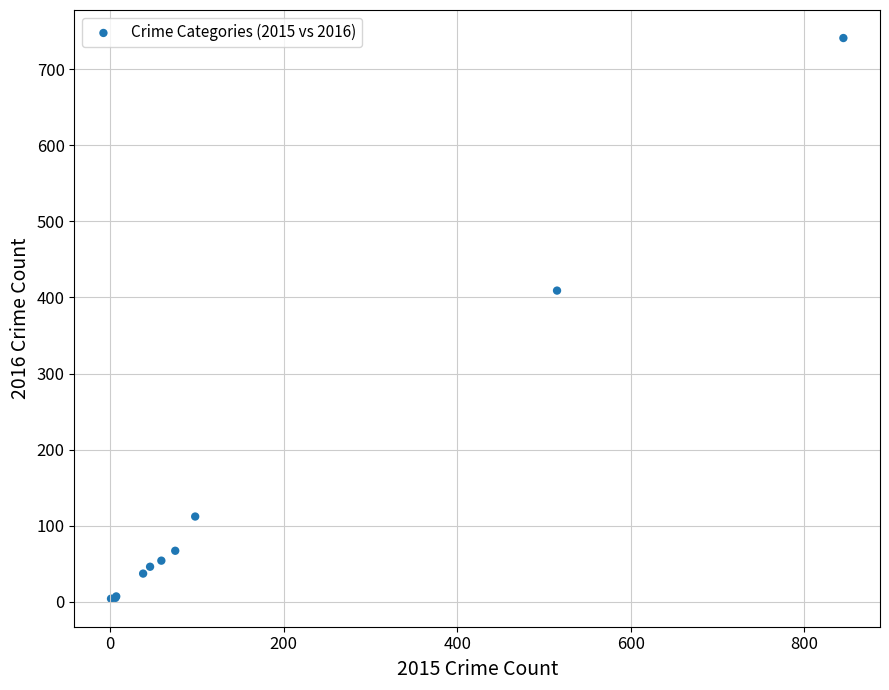

What Y value in the scatter plot is closest to 372?

409